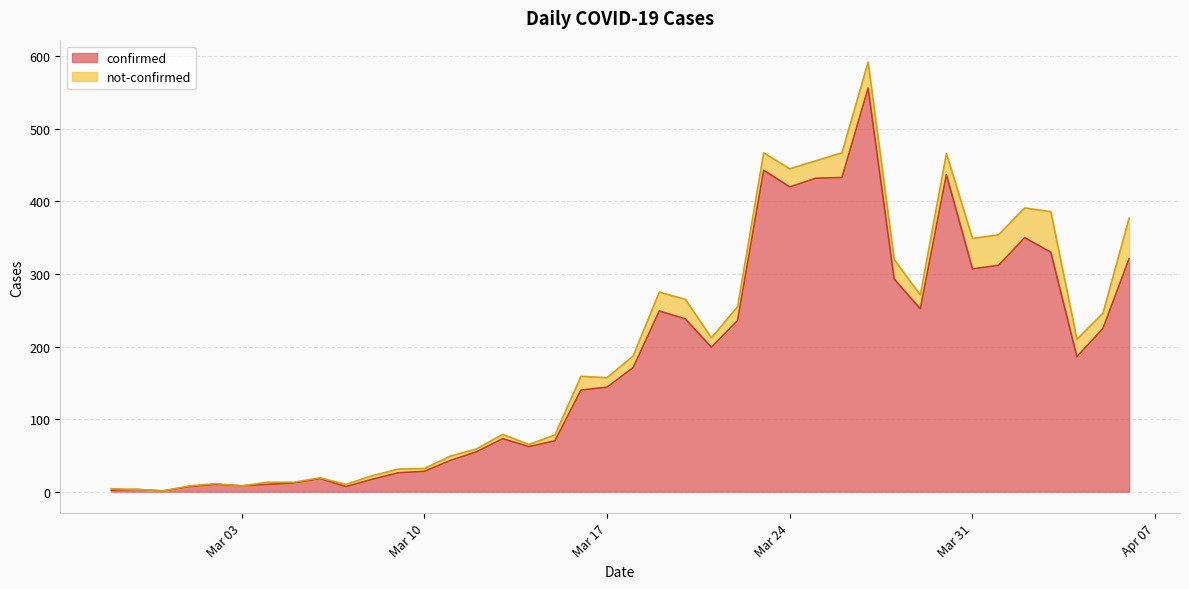

What is the highest value of the confirmed series?

556